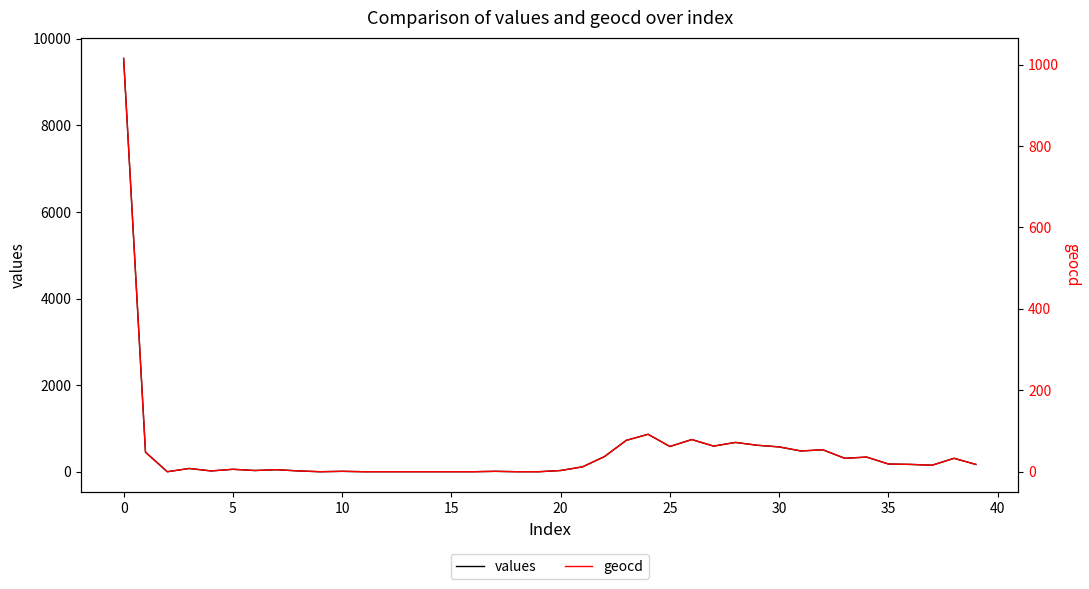

What is the average value of the values series?

468